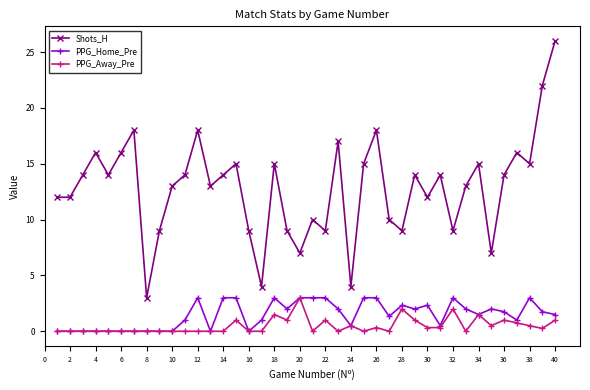

True or false: Shots_H and PPG_Home_Pre intersect in this chart.

False